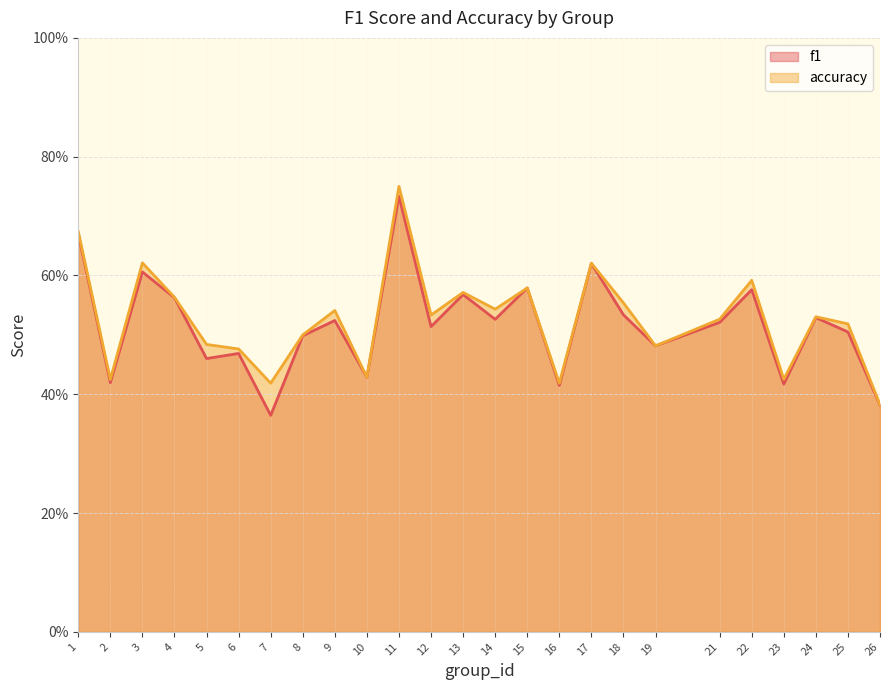

At 12, list the series in order from largest to smallest.

accuracy, f1